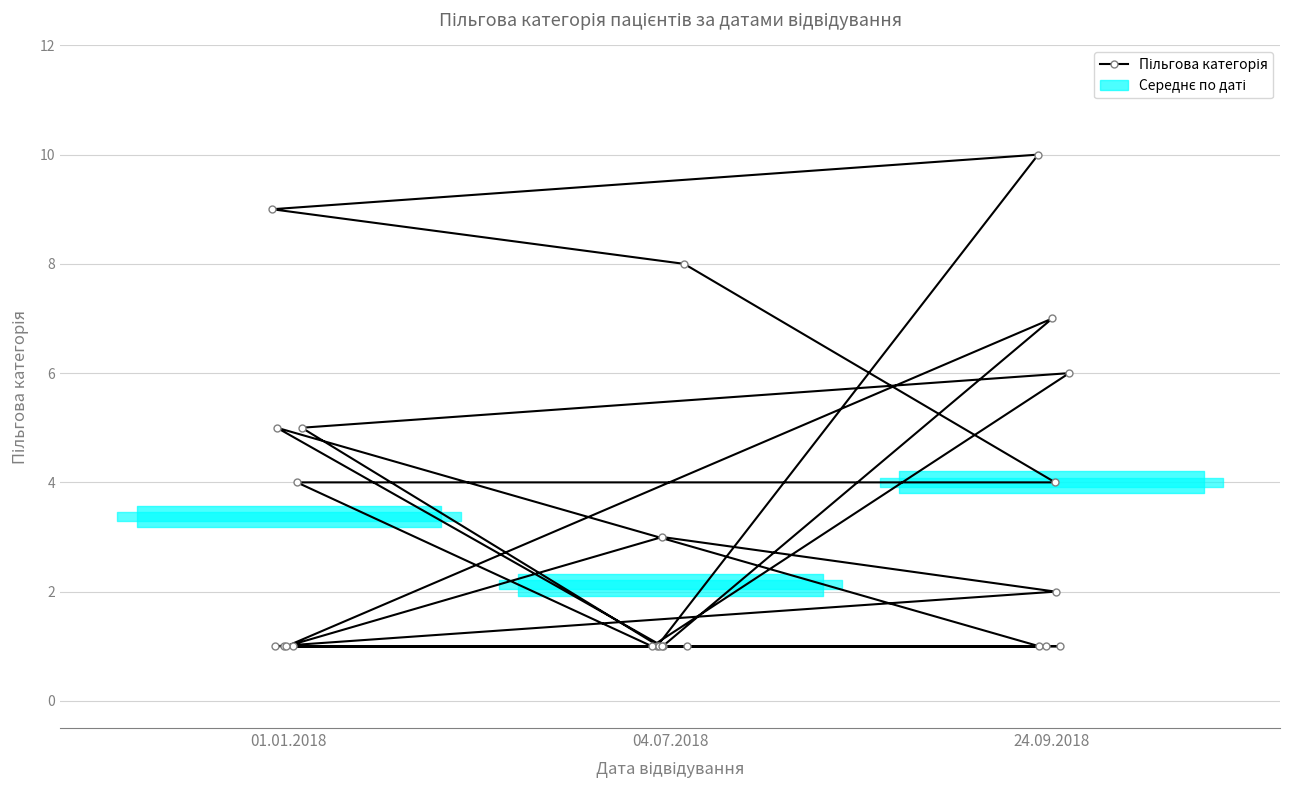

What is the difference between the maximum and minimum values?

9